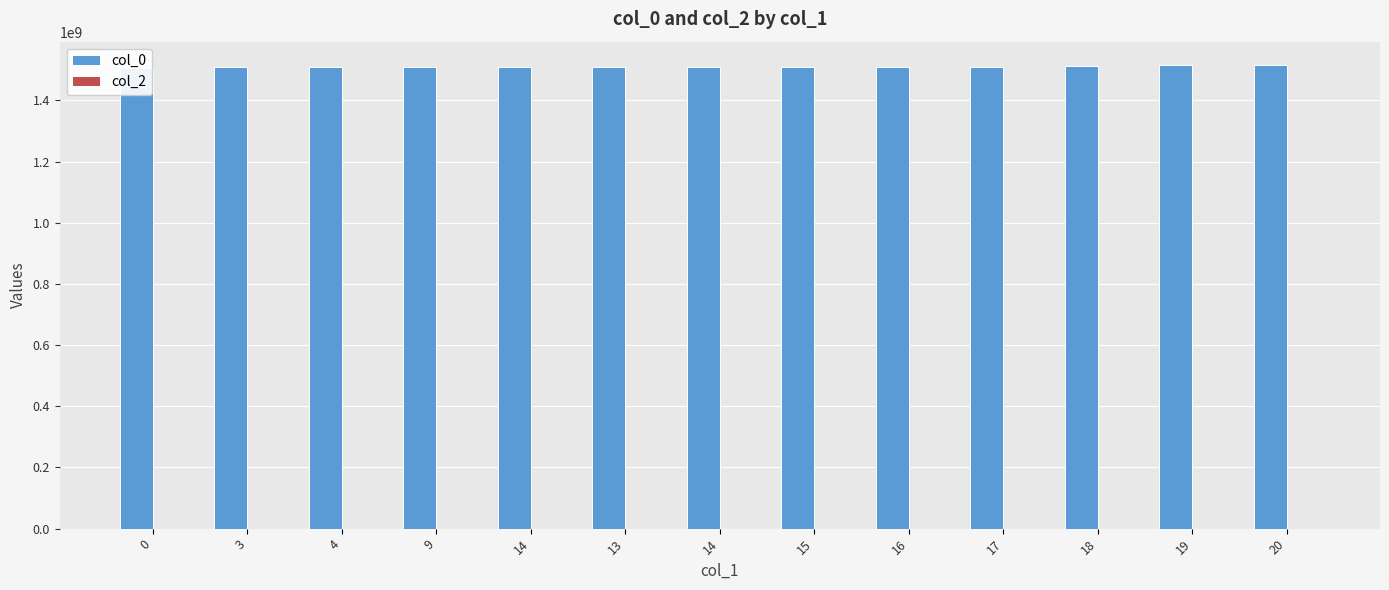

Which has a higher value, 0 or 20?

20